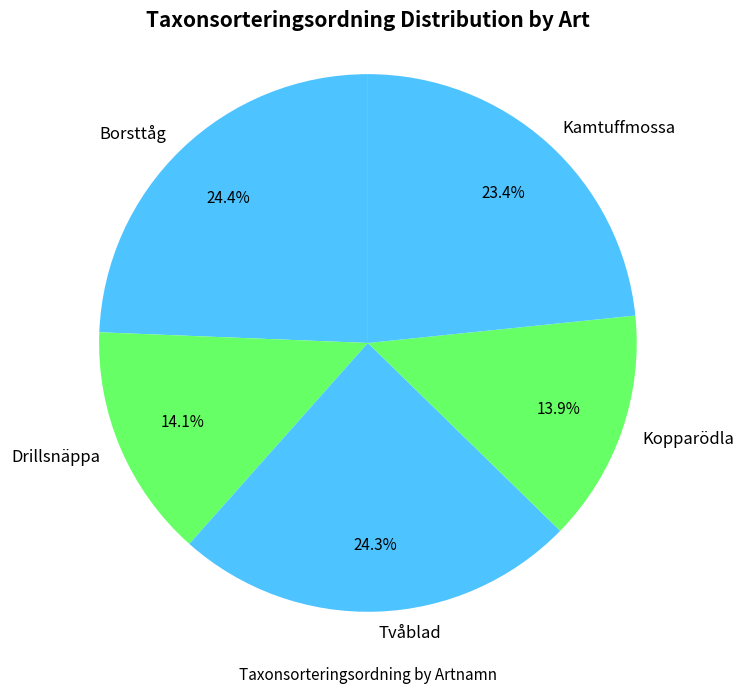

Is Tvåblad the majority of the pie?

No